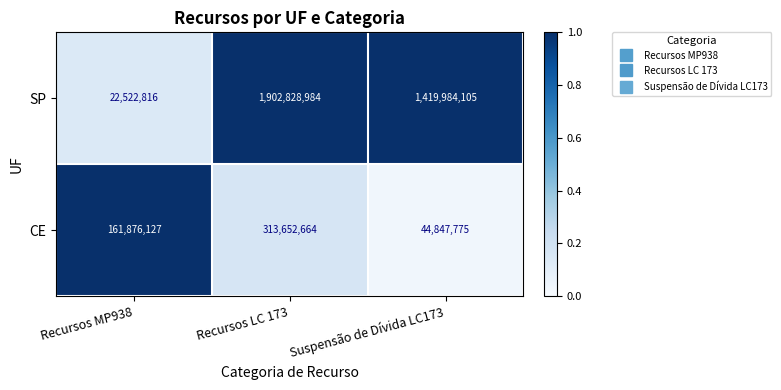

Is the value of SP at Suspensão de Dívida LC173 greater than the value of CE at Recursos MP938?

Yes